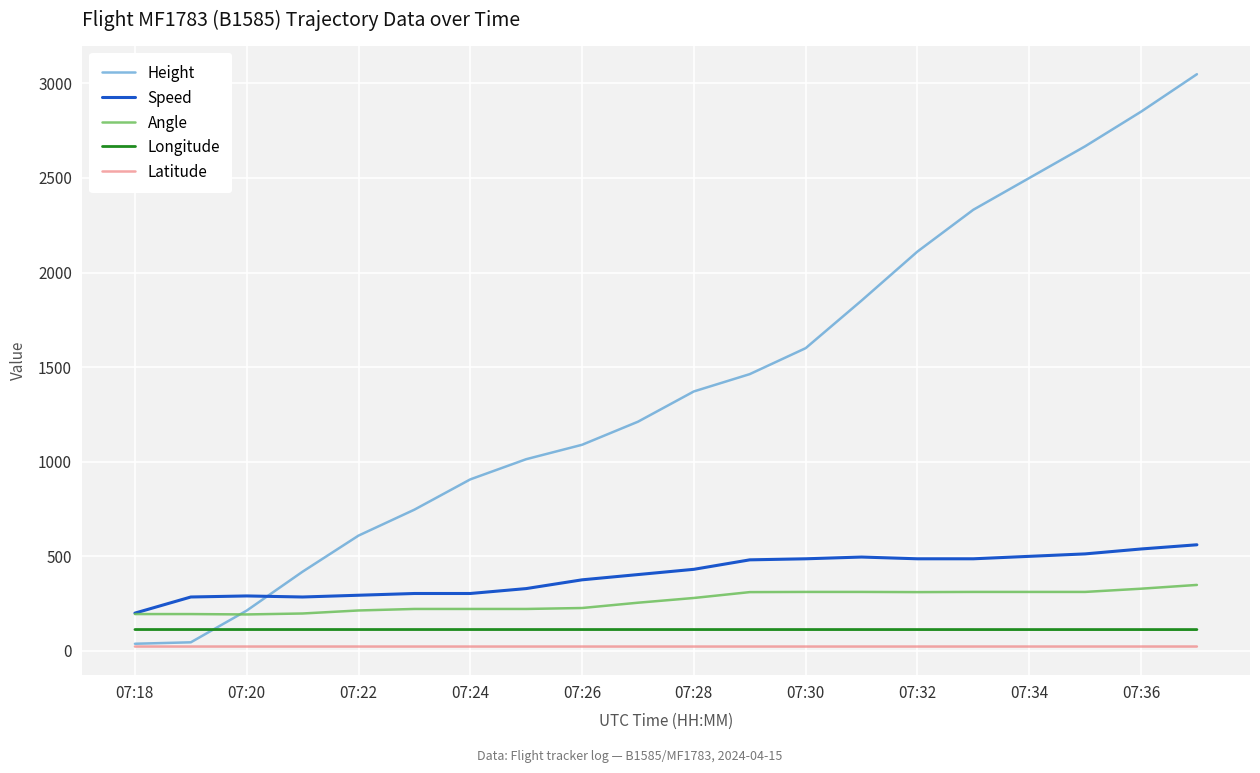

What is the lowest value of the Height series?

38.1